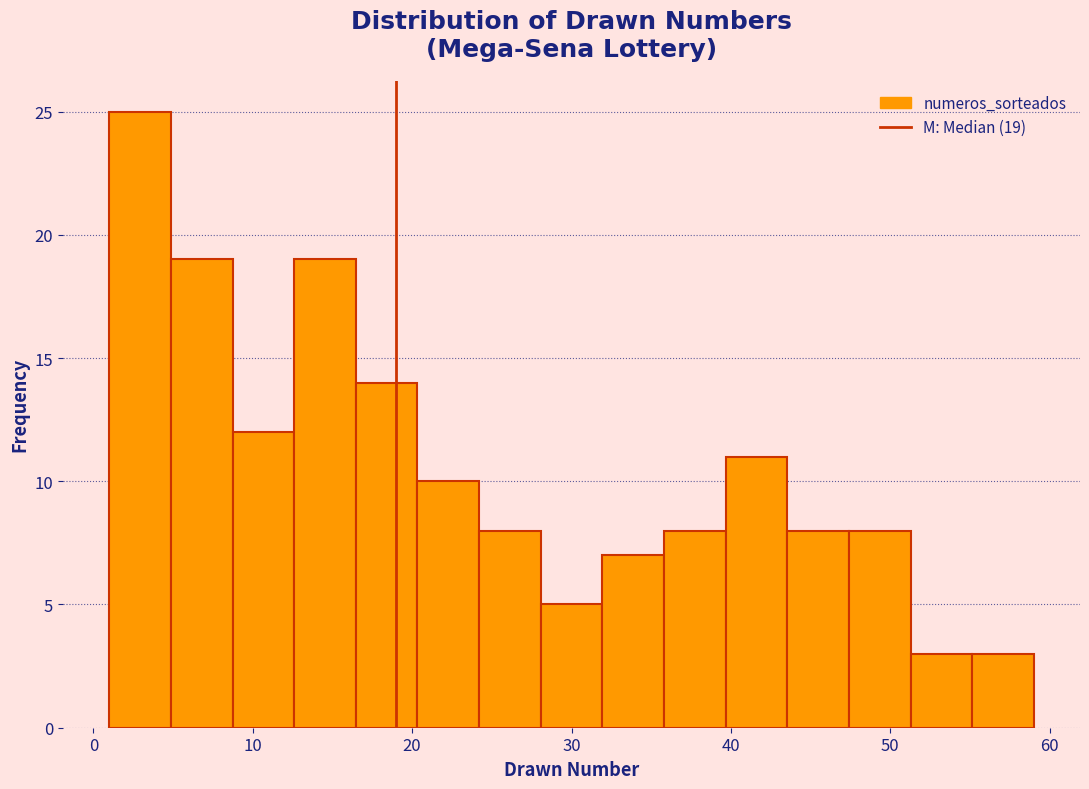

Read against the x-axis, roughly where is the centre of the tallest bar?

3